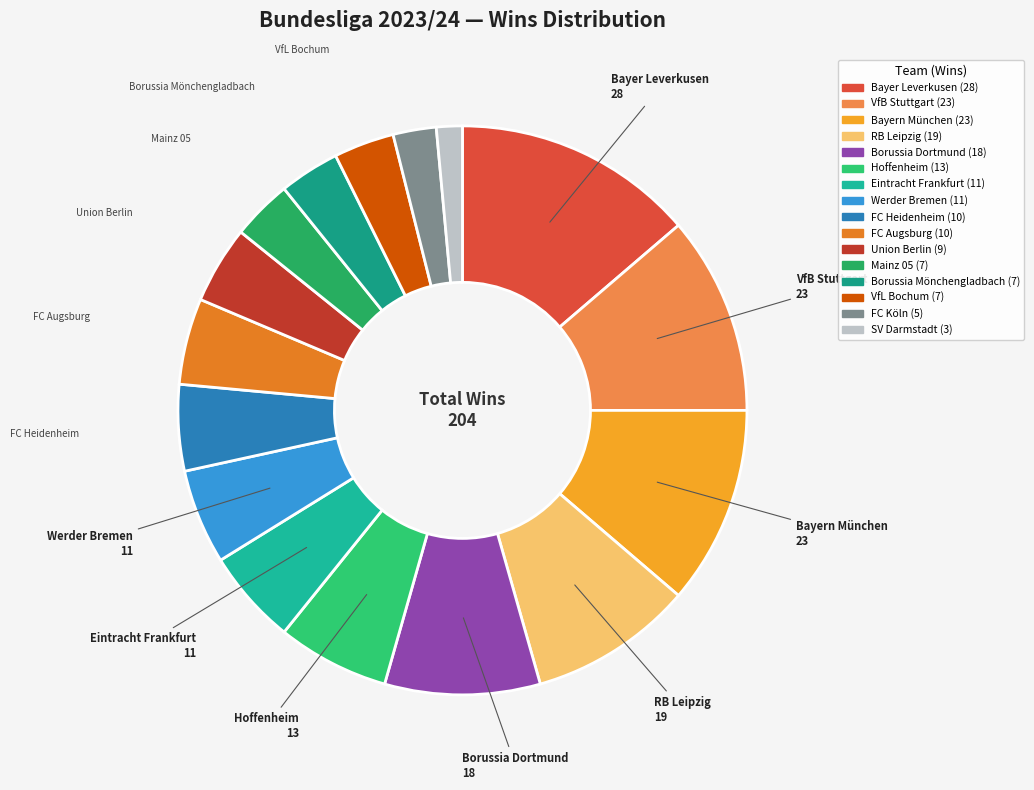

The RB Leipzig slice represents 16% of the pie. True or false?

False